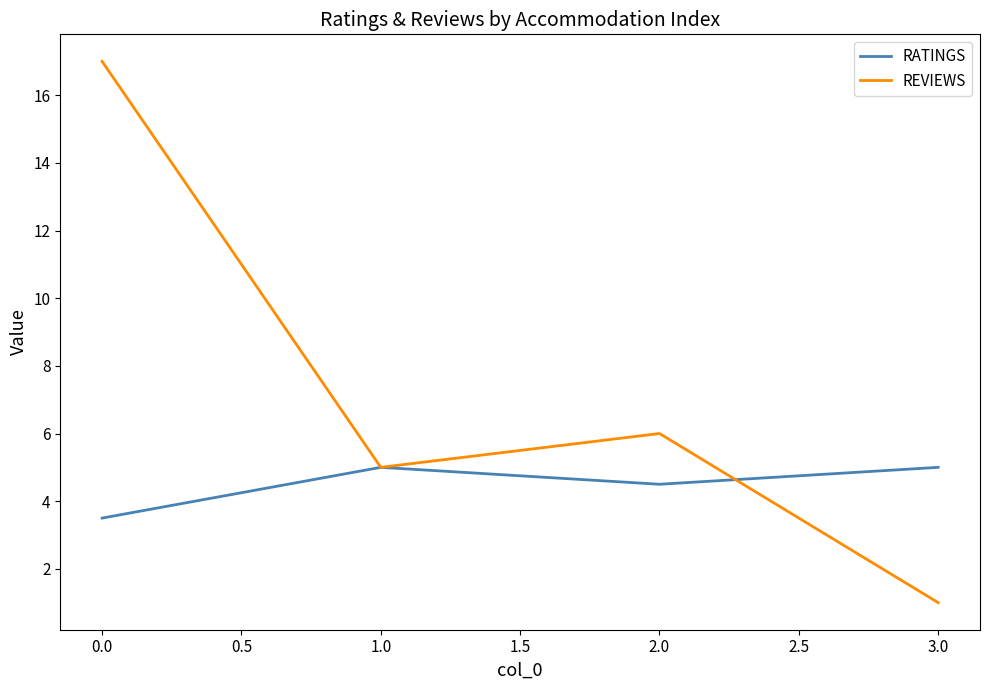

Reading left to right, extract all data points from this chart.

RATINGS: 3.5	5.0	4.5	5.0
REVIEWS: 17.0	5.0	6.0	1.0